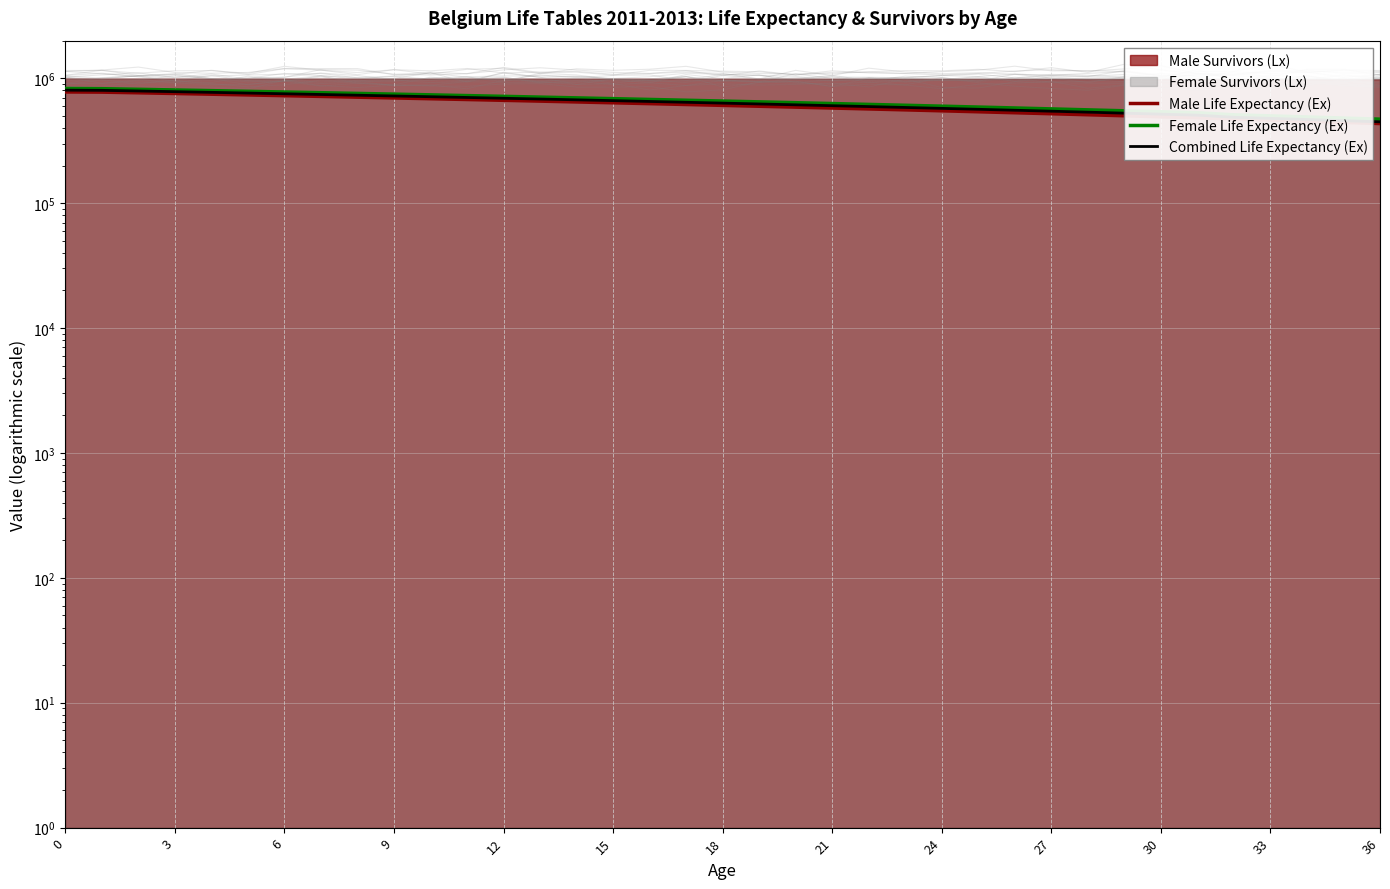

Which has a higher value, 24 or 18?

18